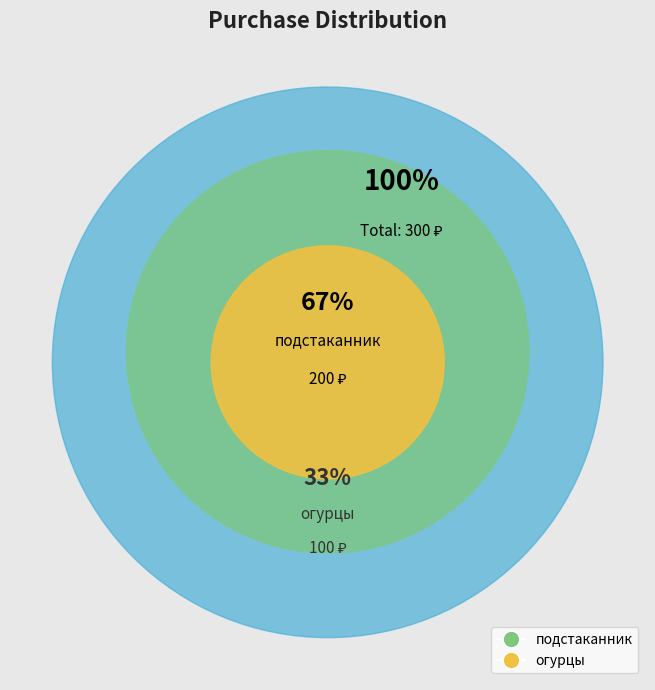

Is the sum of подстаканник and огурцы greater than half?

Yes